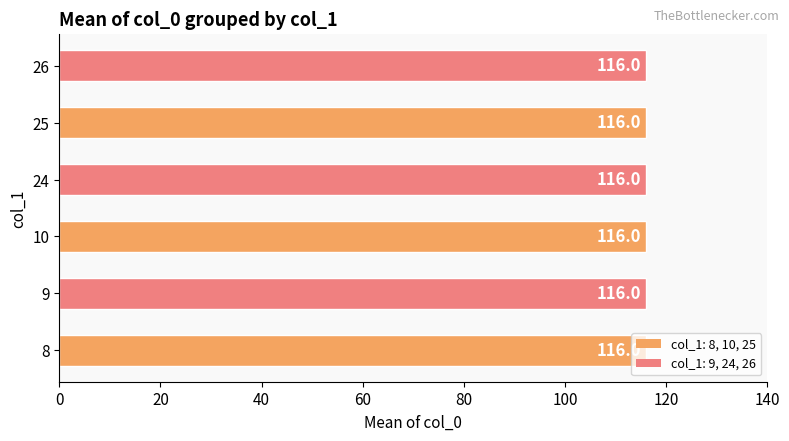

Approximately how many times larger is the value at 24 compared to 26?

1.0